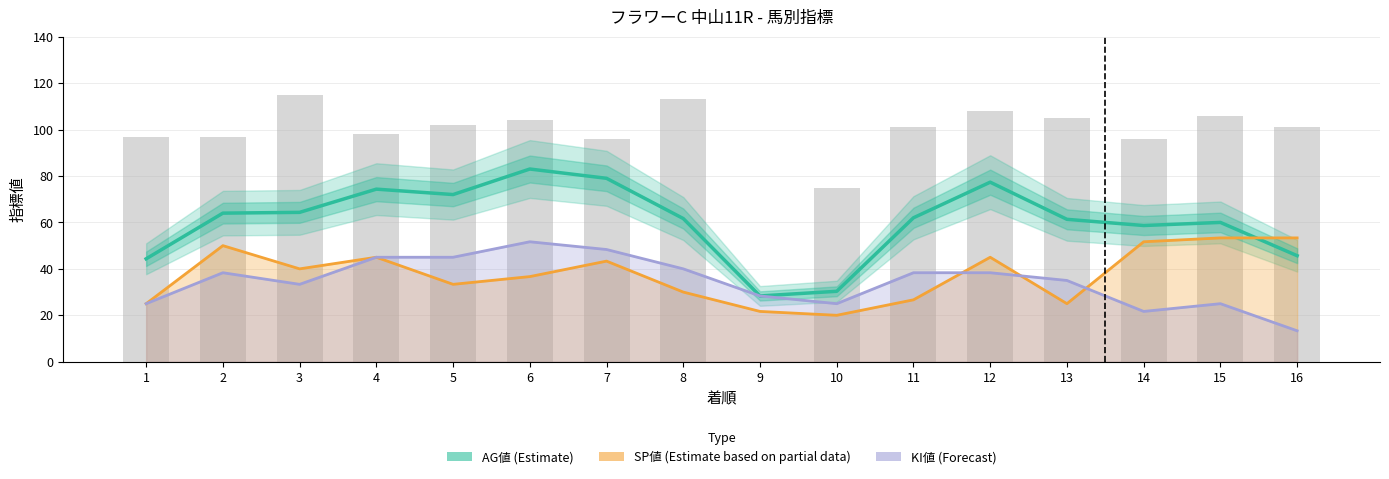

Is it true that KI値 (Forecast) equals 25.0 at 1?

True